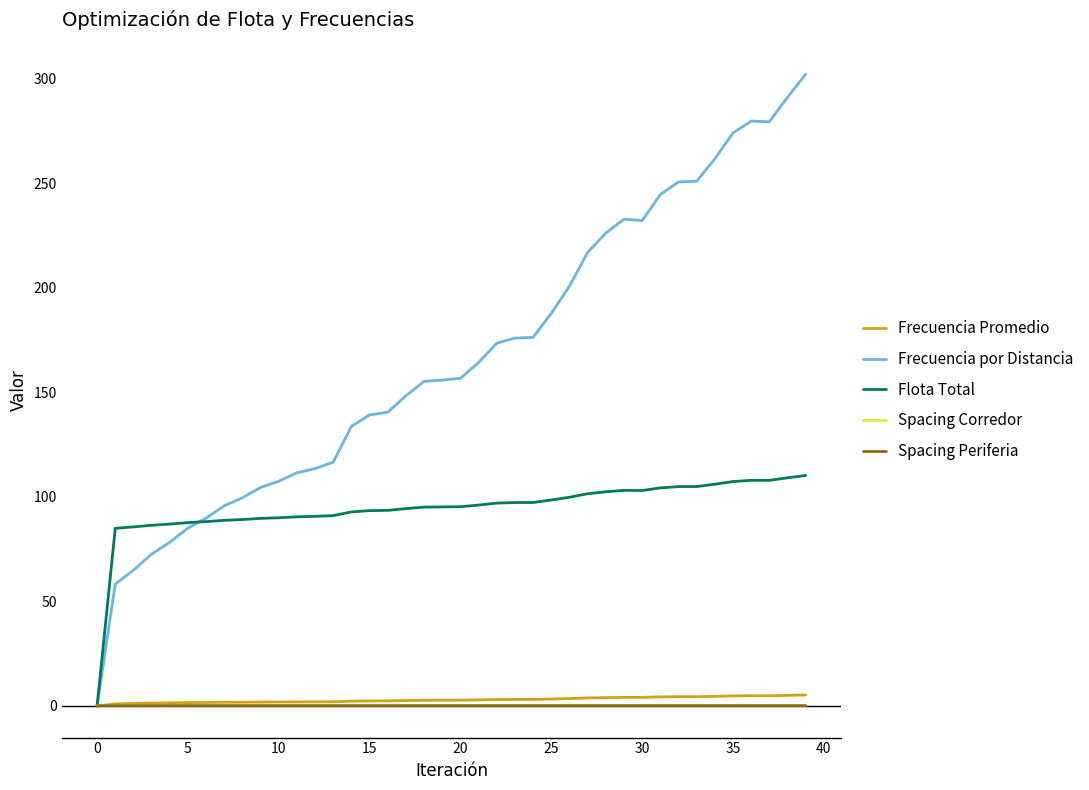

Which series has the largest total across all categories?

Frecuencia por Distancia